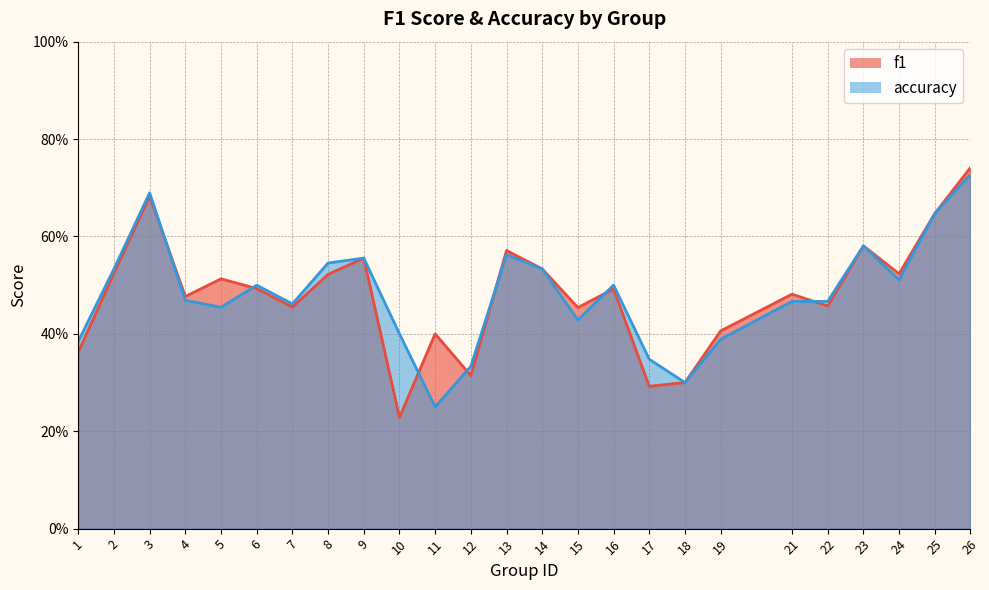

Rank the series by their maximum value, from lowest to highest.

accuracy, f1